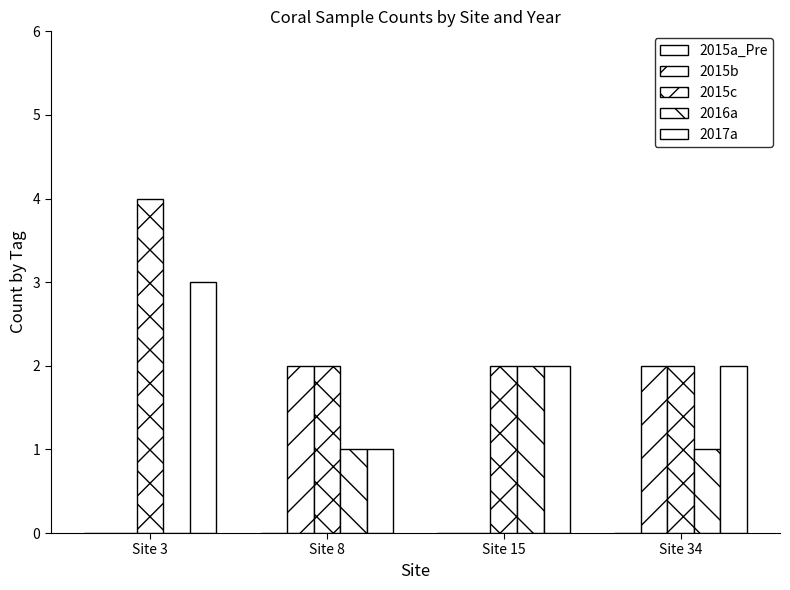

Count the number of categories in the chart.

4